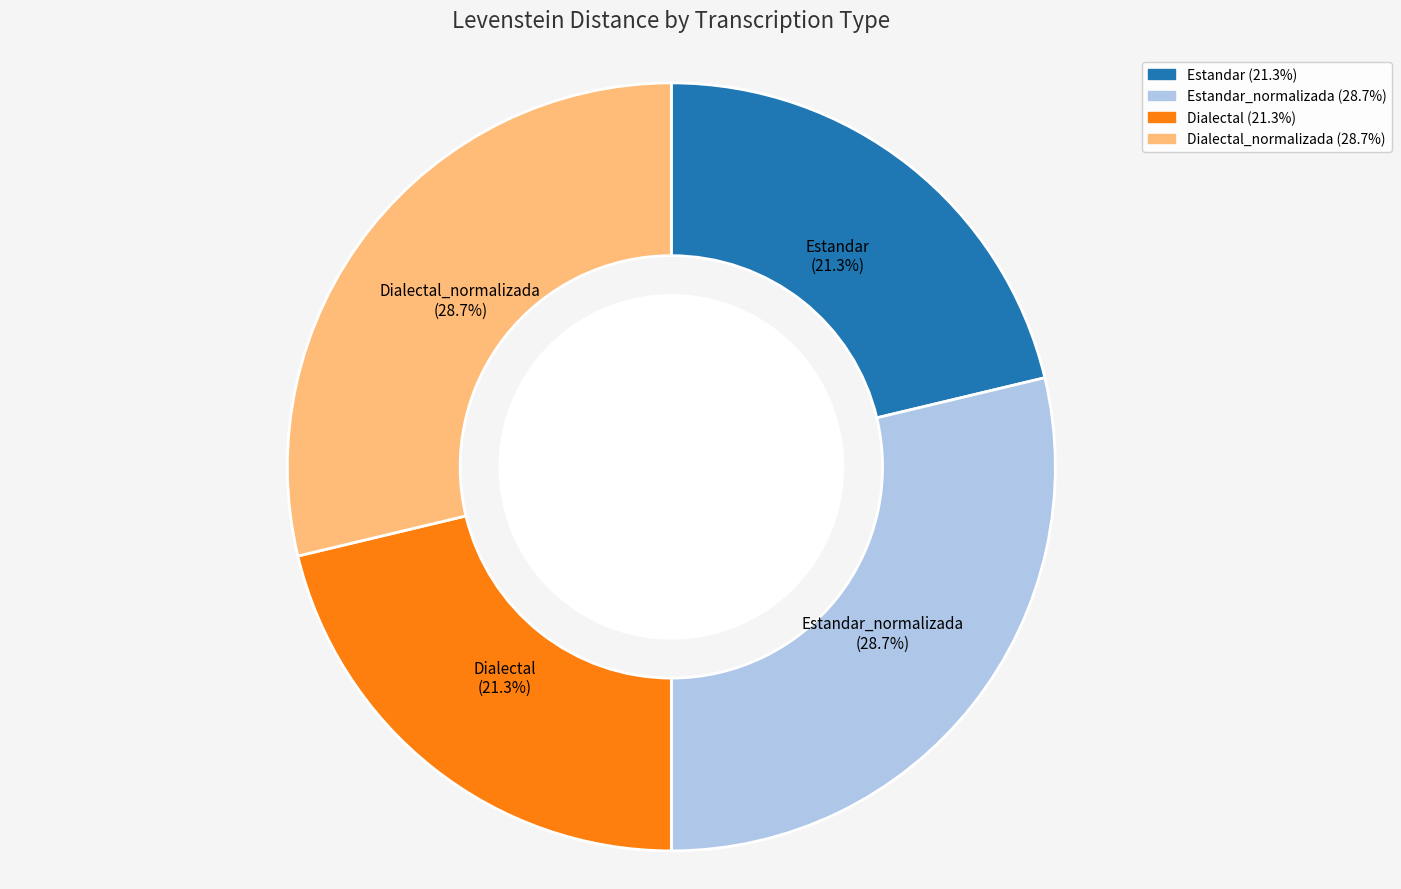

Is there a majority slice in this chart?

No